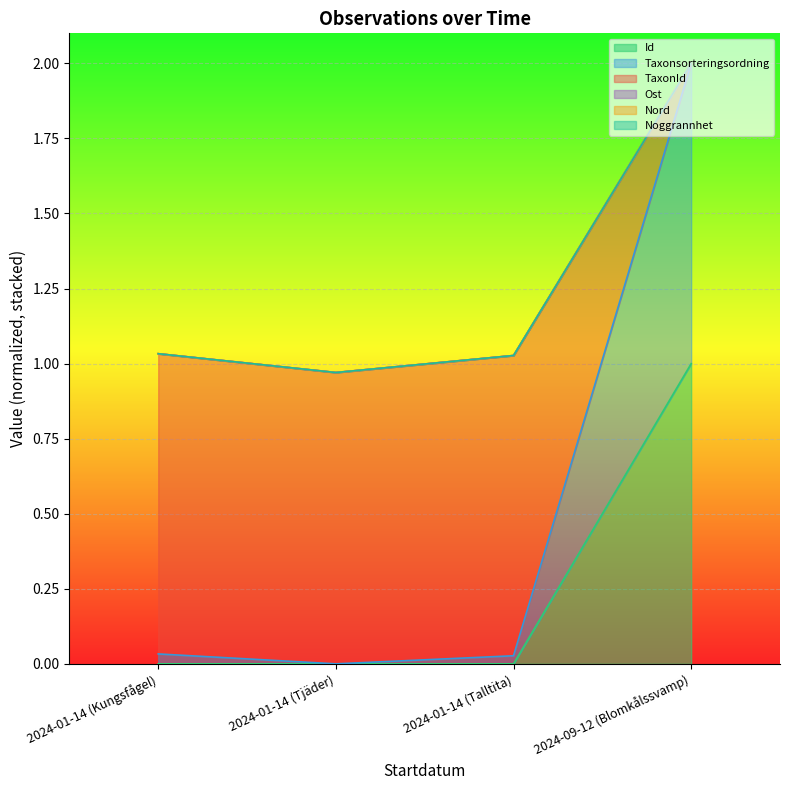

At which category is the sum across all series the highest?

2024-09-12 (Blomkålssvamp)